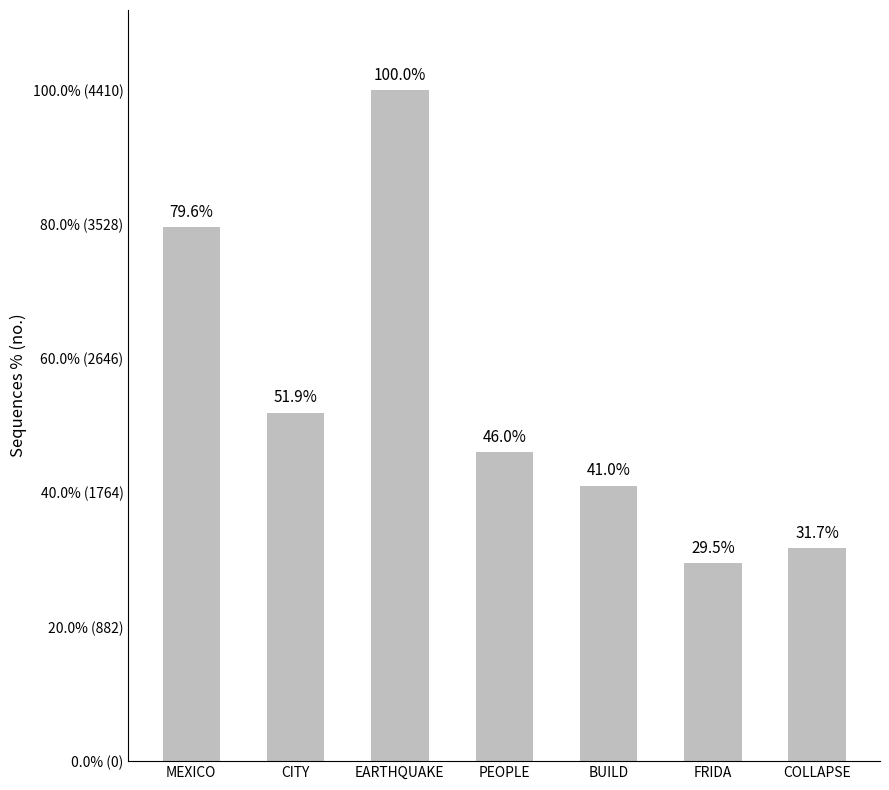

Reading left to right, transcribe all the data shown in this chart.

3510	2290	4410	2030	1810	1300	1400